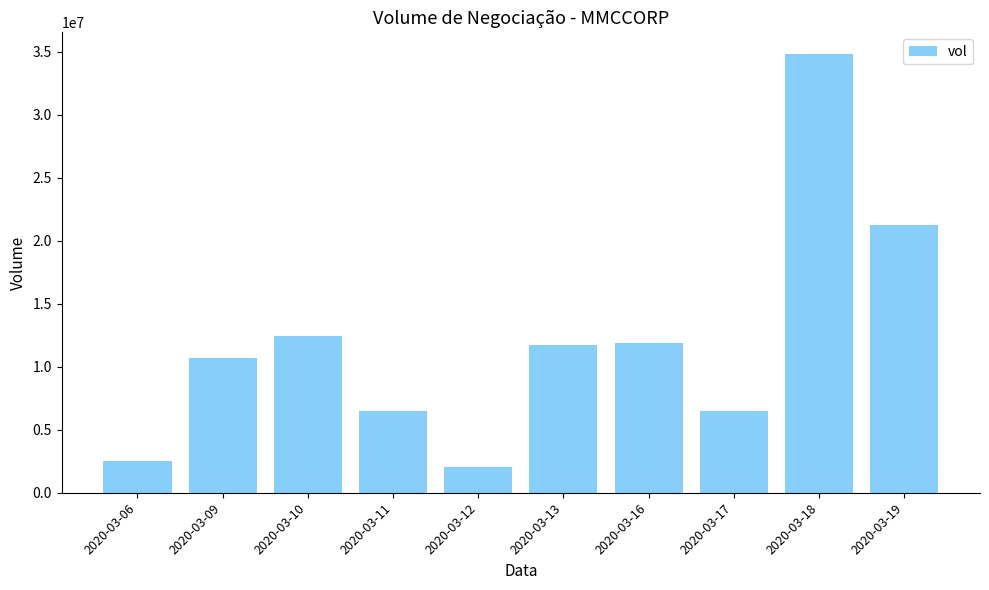

The value at 2020-03-12 is 2016000. True or false?

True